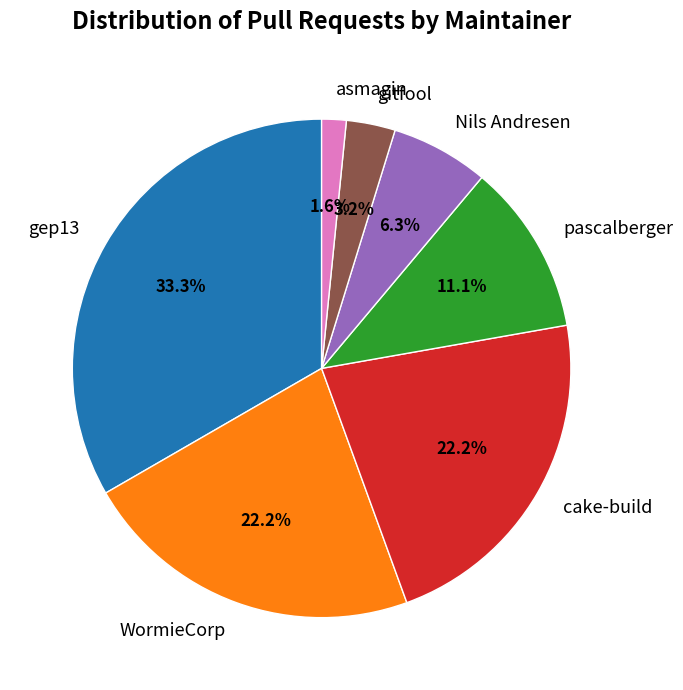

Which slice is the smallest?

asmagin